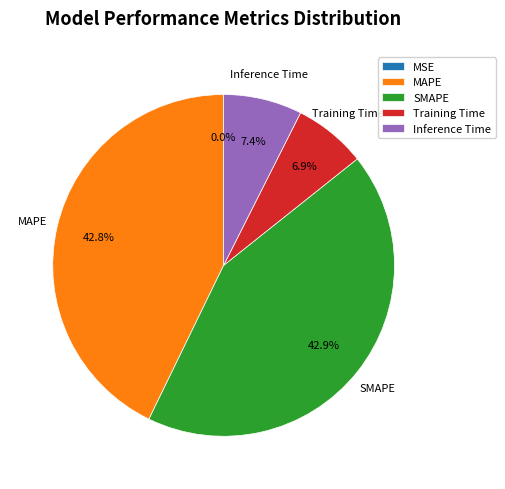

Does MAPE account for over 50% of the chart?

No